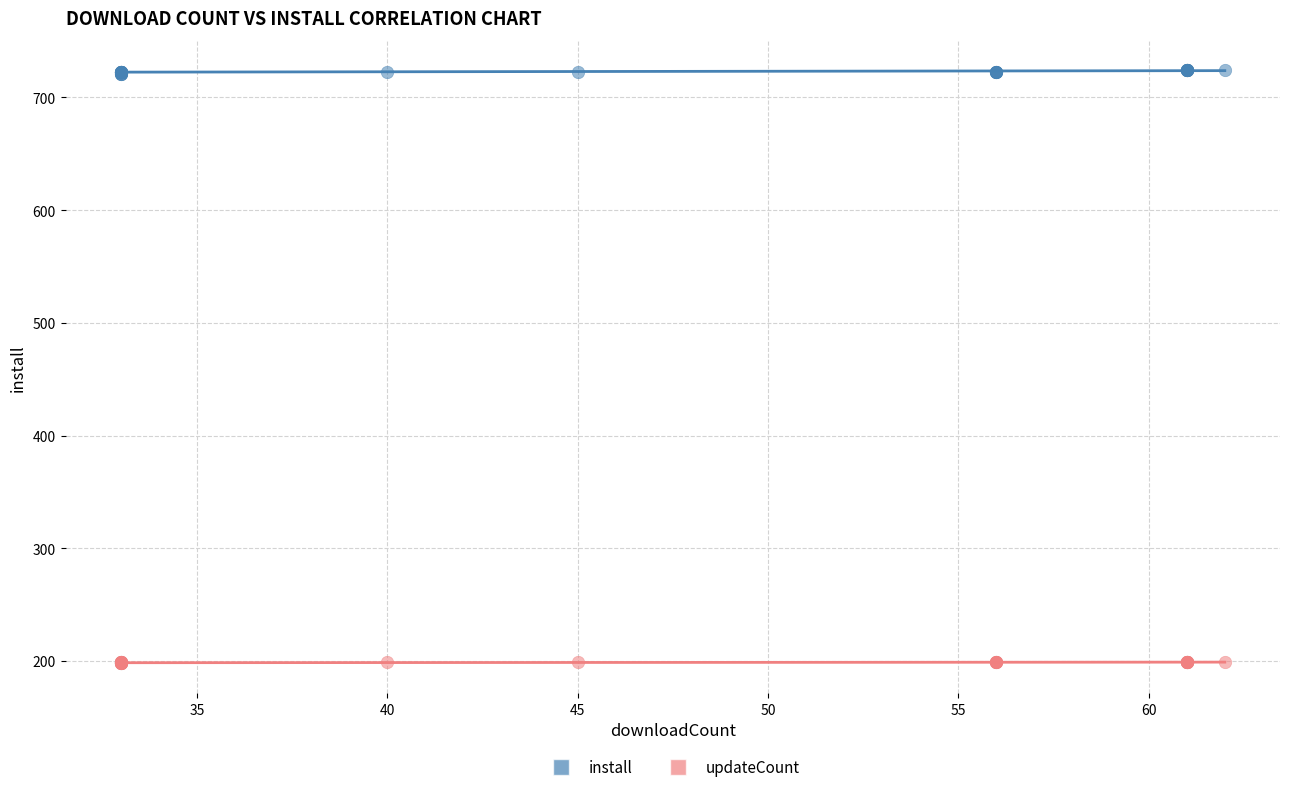

Which series contains the lowest Y value?

updateCount